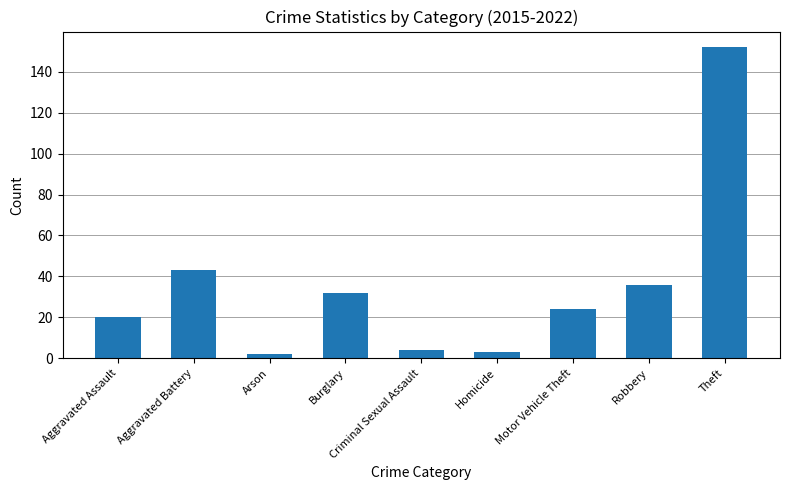

Which label corresponds to the largest value in the chart?

Theft